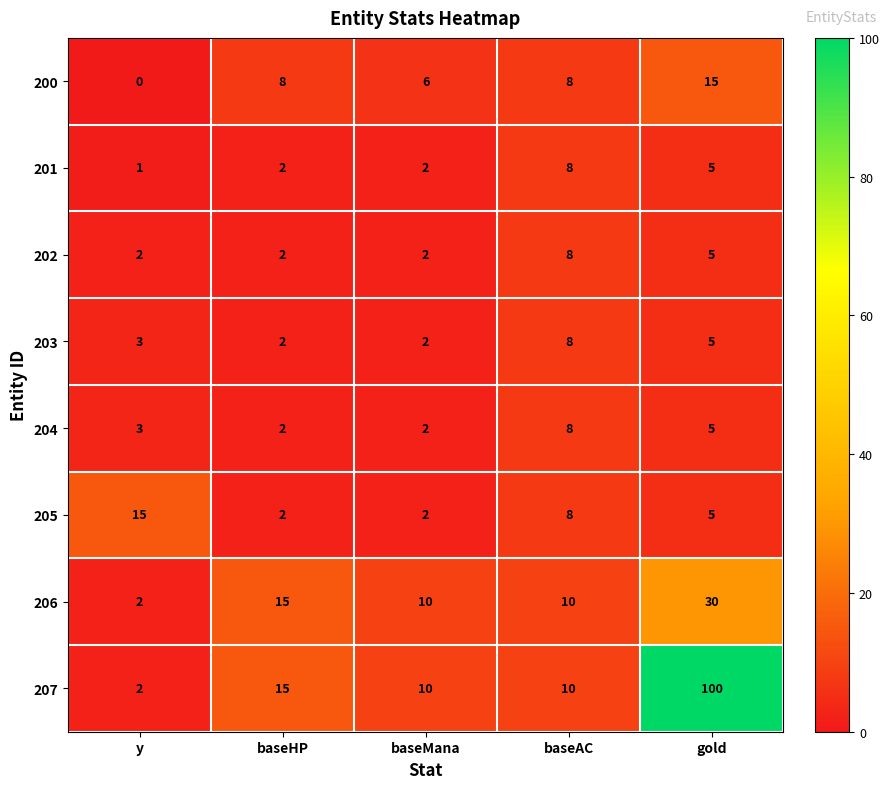

Which series changed the most between y and baseMana?

205